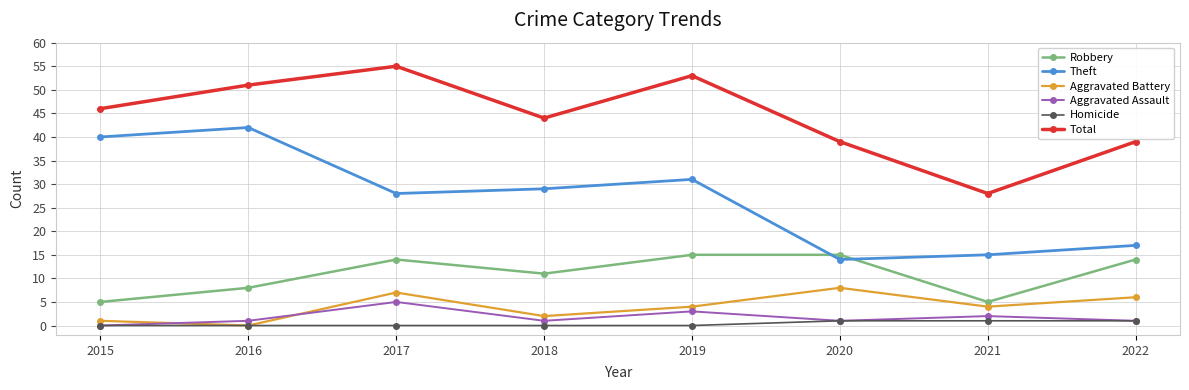

The Robbery series shows 3 at 2022. True or false?

False